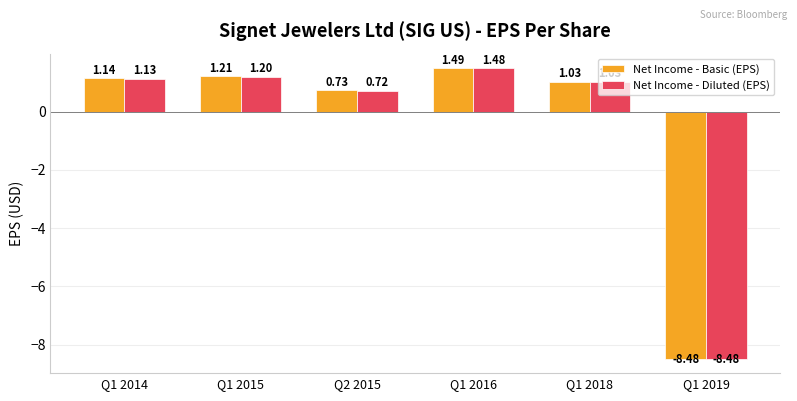

What is the label of the 4th bar from the left?

Q1 2016